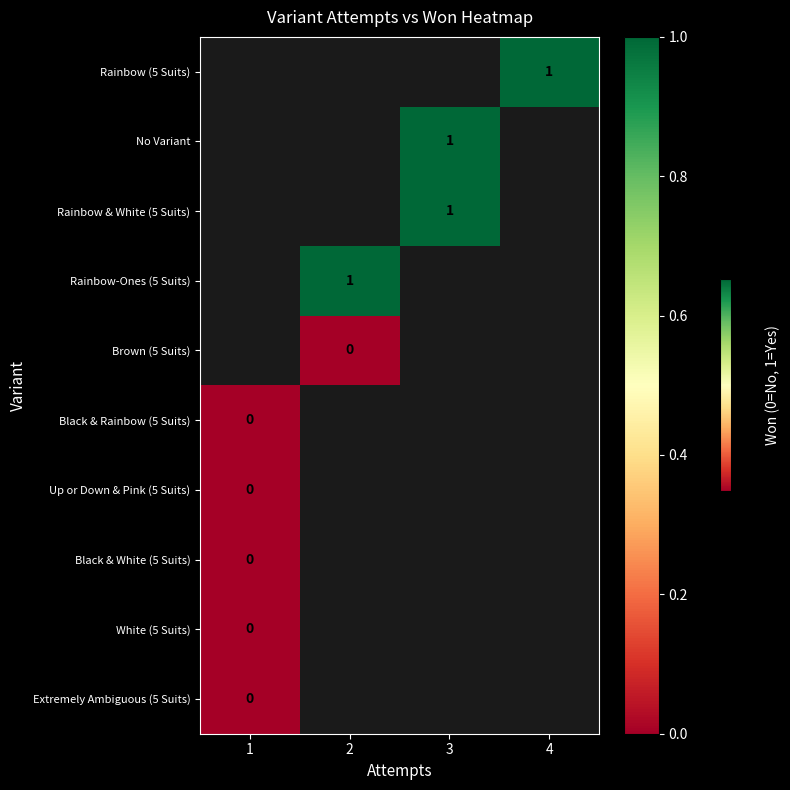

Which has a higher value, 3 or 2?

2